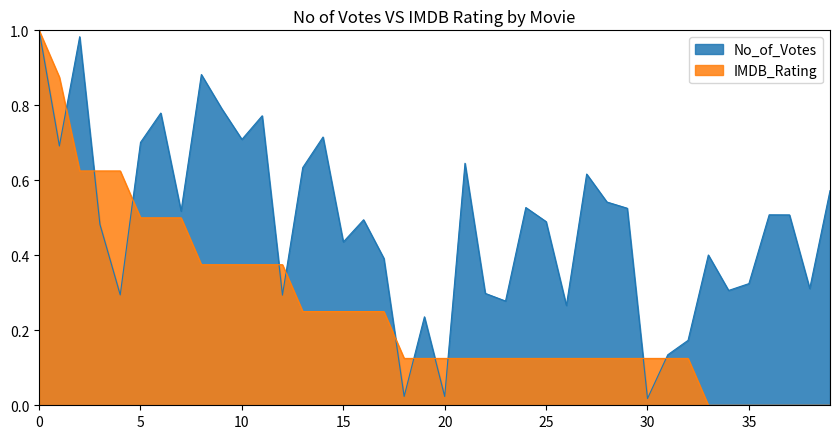

What is the average value of the No_of_Votes series?

0.5